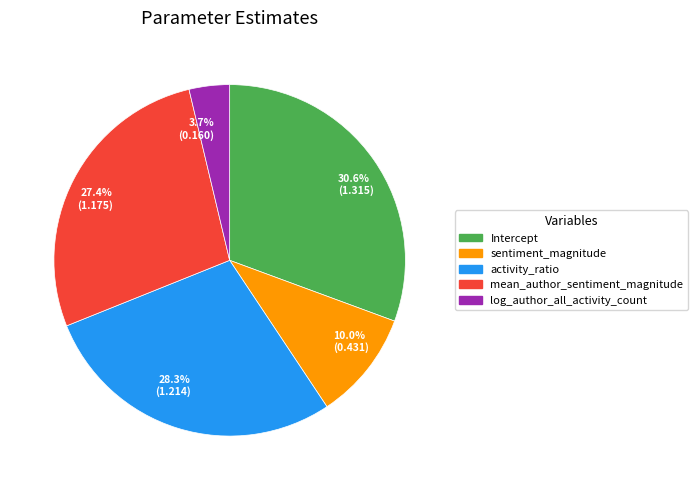

Rank the categories by value from highest to lowest.

Intercept, activity_ratio, mean_author_sentiment_magnitude, sentiment_magnitude, log_author_all_activity_count